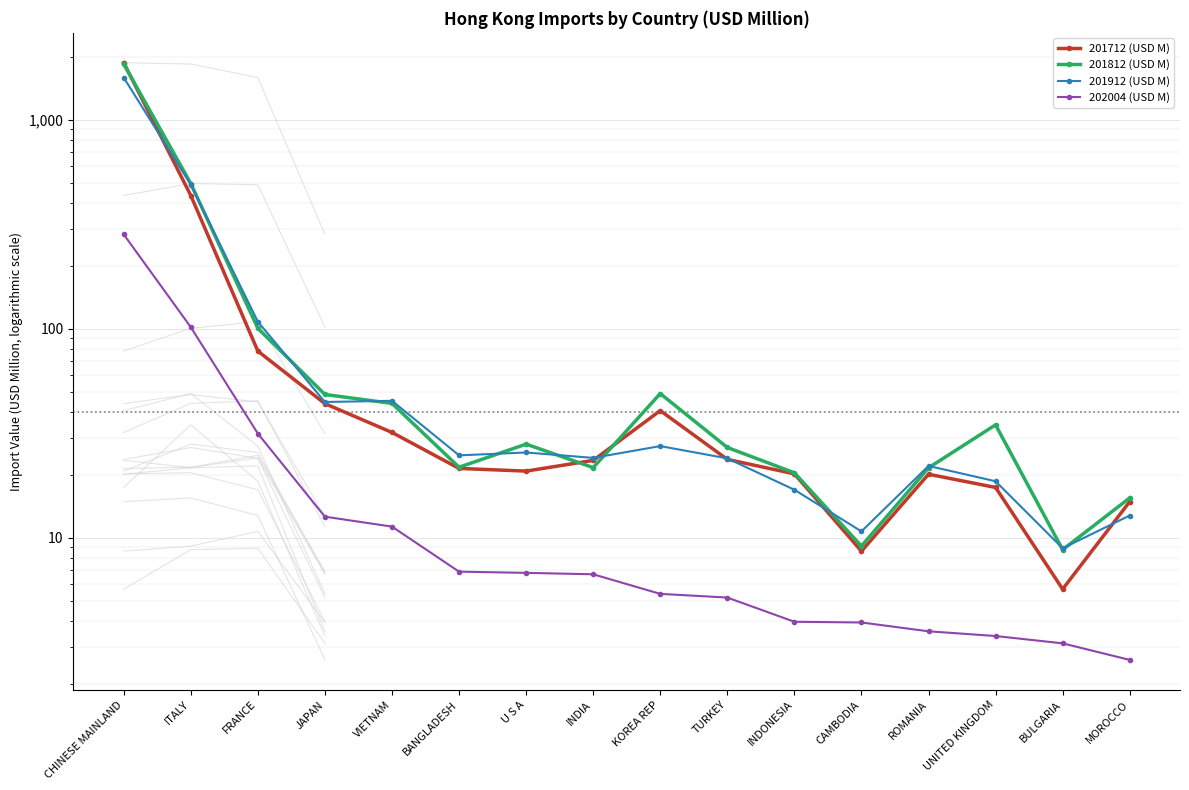

At which category is the sum across all series the highest?

CHINESE MAINLAND